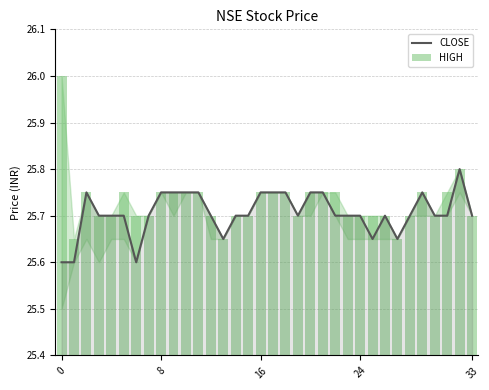

Rank the series at 7 from highest to lowest value.

CLOSE, HIGH